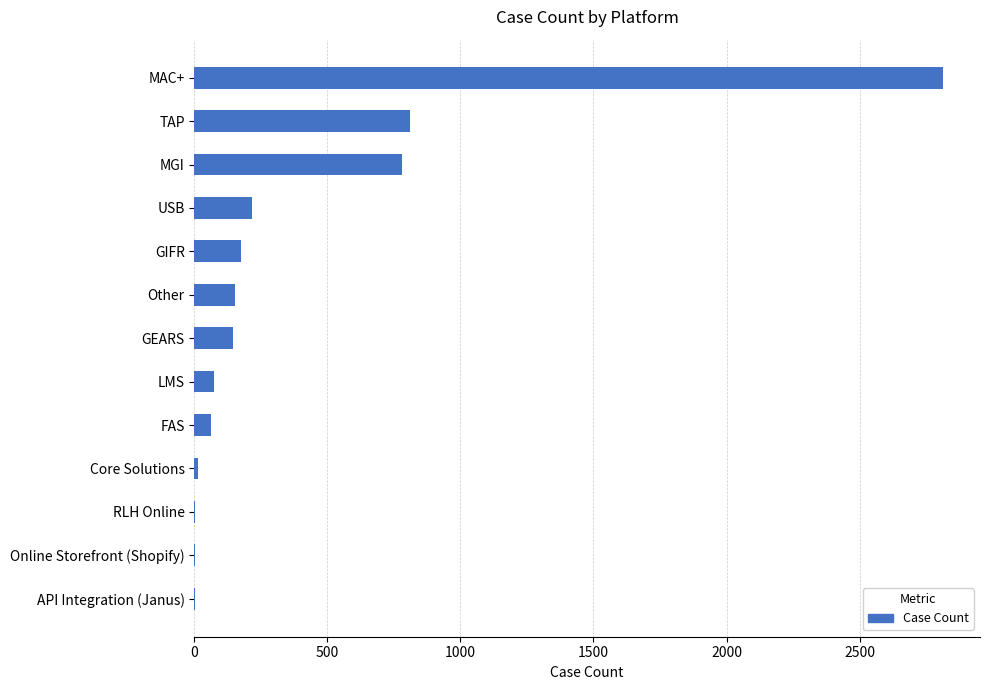

Which category has the highest value across all series?

MAC+